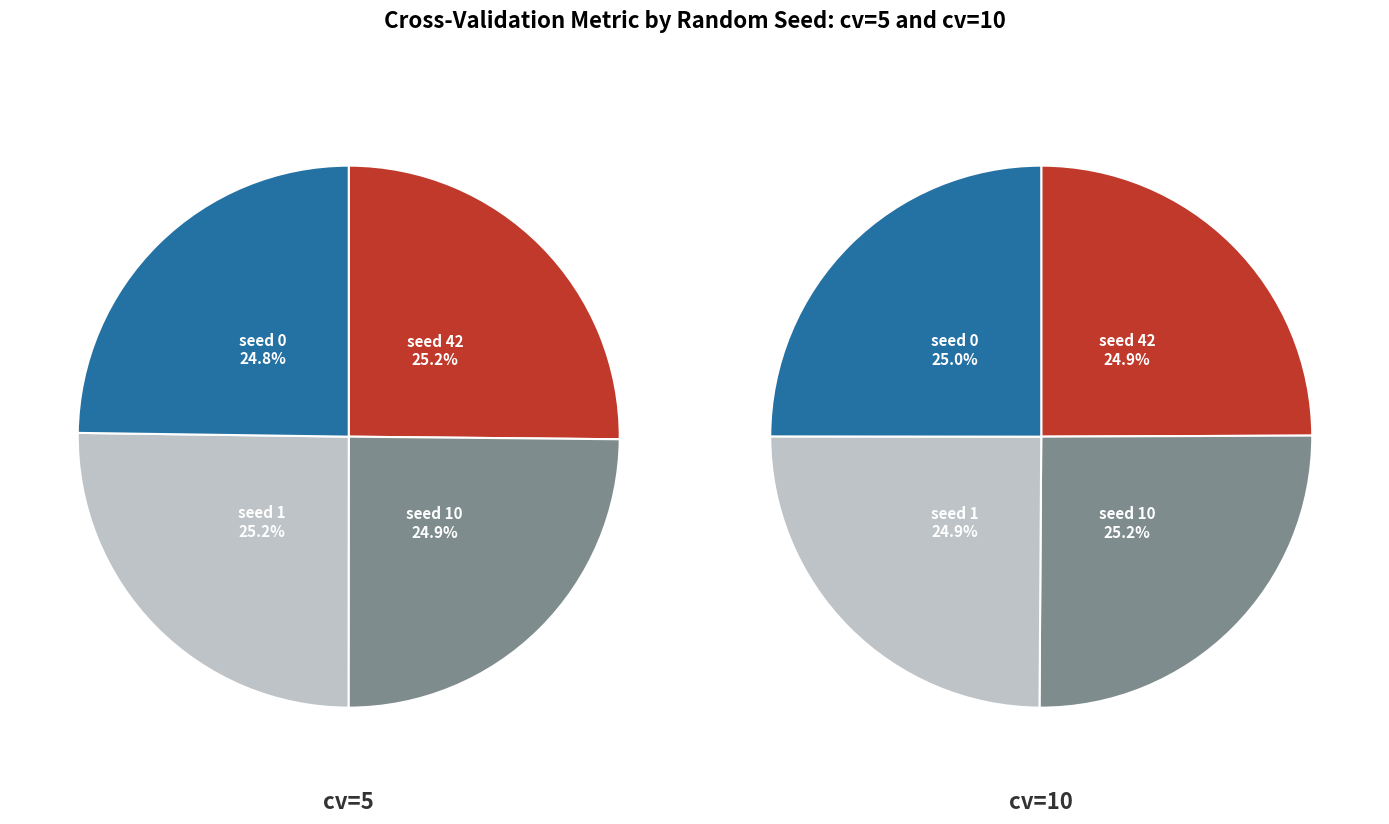

Which category has the smallest portion of the pie?

seed_0